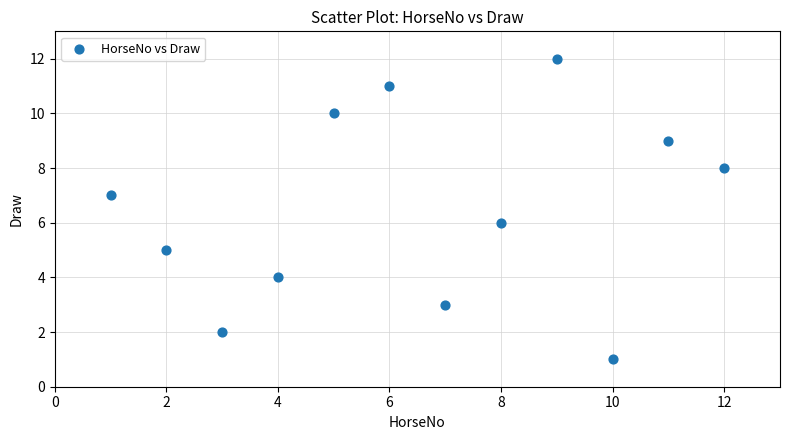

What is the range of Y values (max minus min)?

11